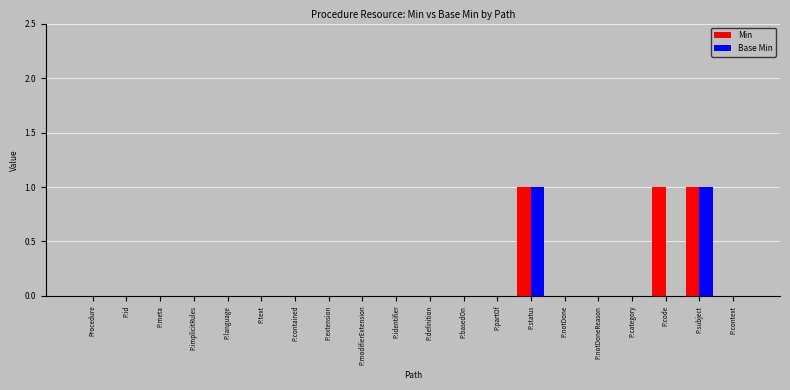

Reading left to right, list all the values displayed in this chart.

Min: Procedure=0	P.id=0	P.meta=0	P.implicitRules=0	P.language=0	P.text=0	P.contained=0	P.extension=0	P.modifierExtension=0	P.identifier=0	P.definition=0	P.basedOn=0	P.partOf=0	P.status=1	P.notDone=0	P.notDoneReason=0	P.category=0	P.code=1	P.subject=1	P.context=0
Base Min: Procedure=0	P.id=0	P.meta=0	P.implicitRules=0	P.language=0	P.text=0	P.contained=0	P.extension=0	P.modifierExtension=0	P.identifier=0	P.definition=0	P.basedOn=0	P.partOf=0	P.status=1	P.notDone=0	P.notDoneReason=0	P.category=0	P.code=0	P.subject=1	P.context=0